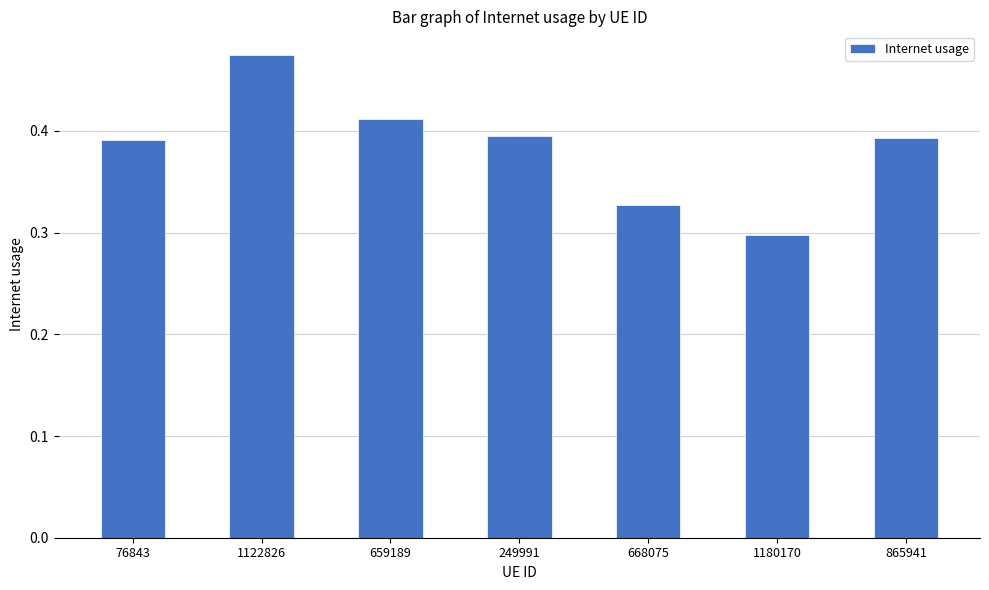

What position from the left is 668075?

5